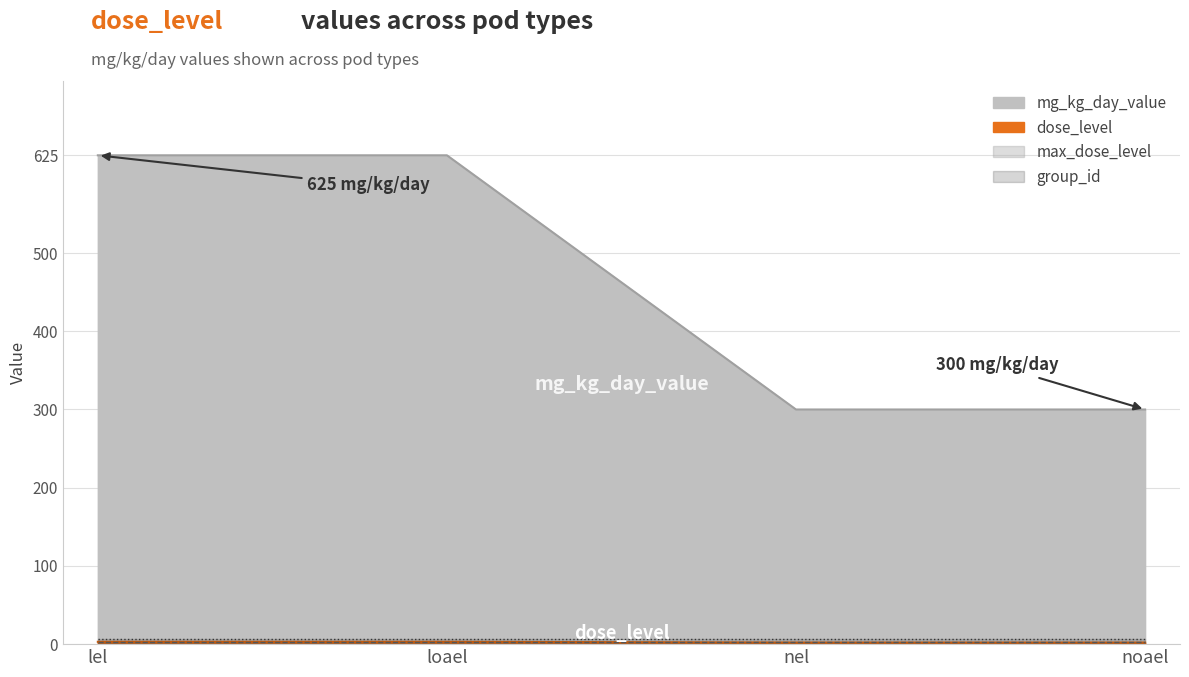

How many data points in dose_level are less than 3?

2